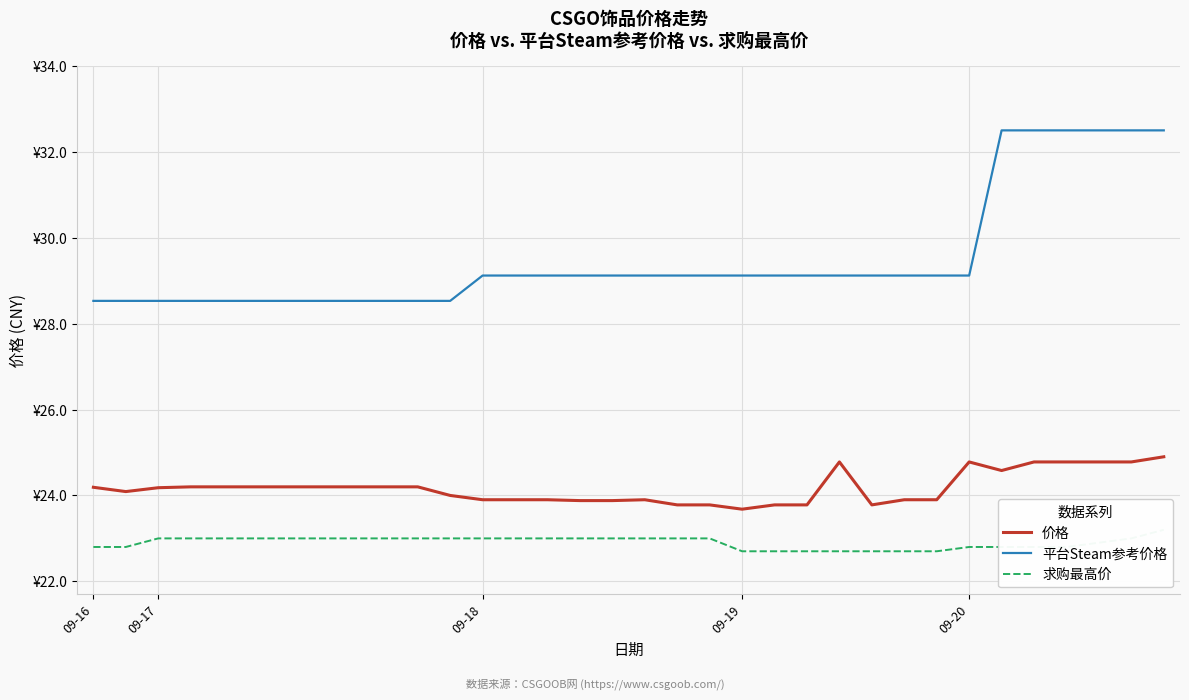

True or false: 价格 and 平台Steam参考价格 cross at least once.

False